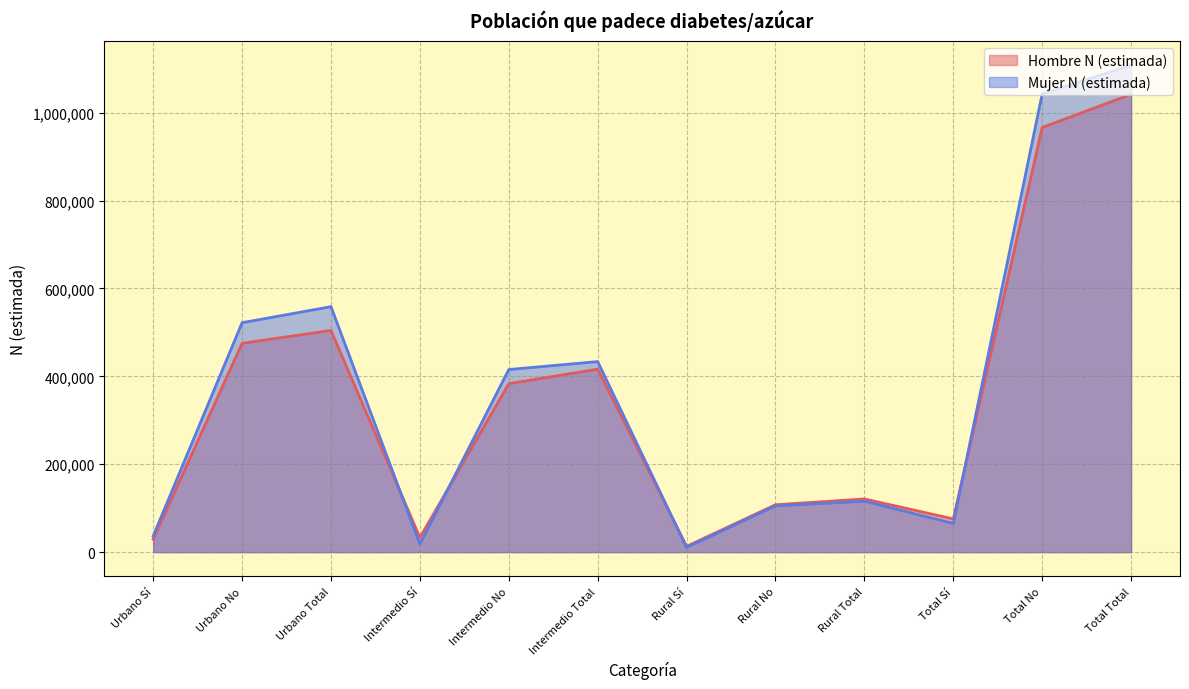

Does the chart have visible grid lines?

Yes